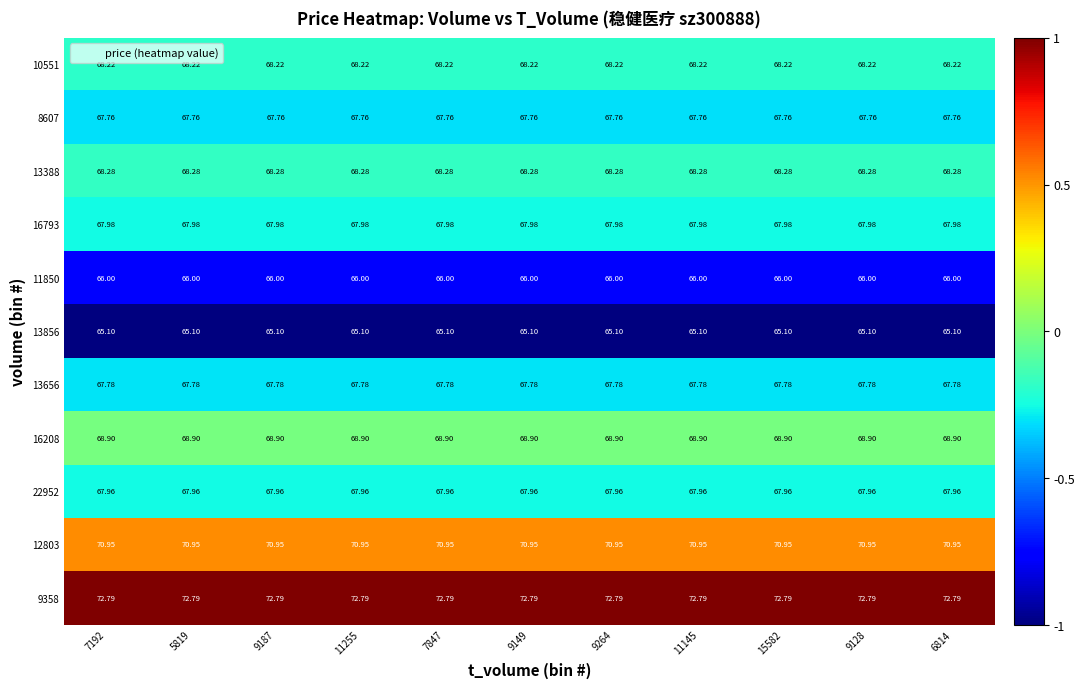

Is the value of 13856 at 7192 greater than the value of 11850 at 9128?

No